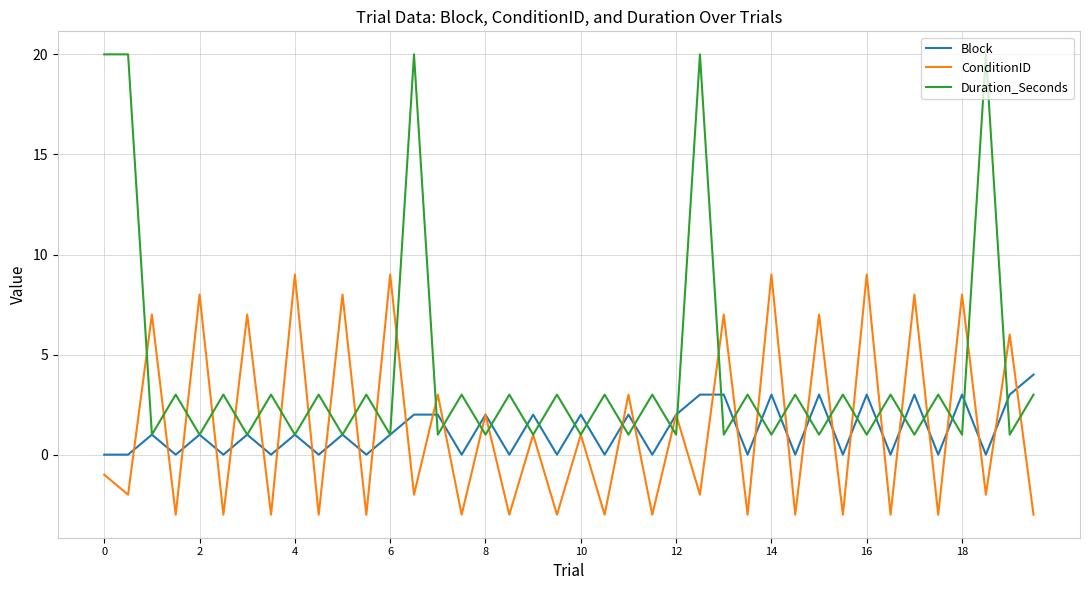

True or false: Duration_Seconds has more than 0 points higher than both neighbors.

True